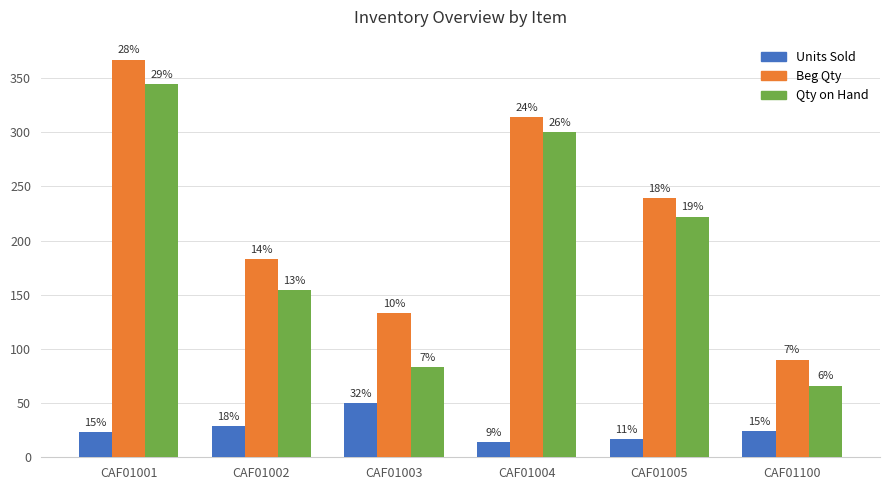

Rank the series by their maximum value, from lowest to highest.

Units Sold, Qty on Hand, Beg Qty